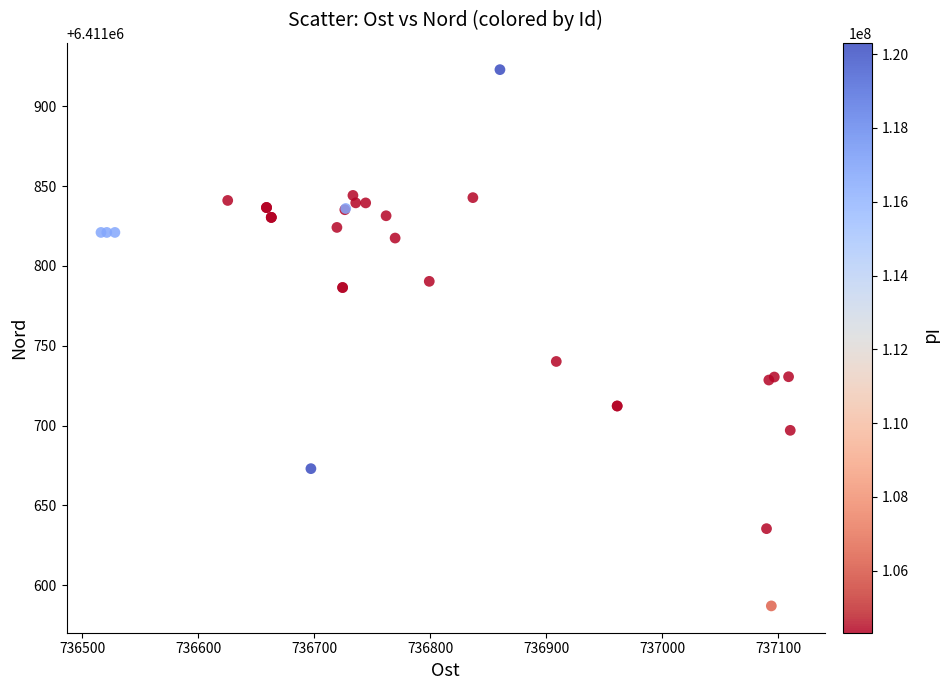

What Y value in the scatter plot is closest to 6411755?

6411740.2